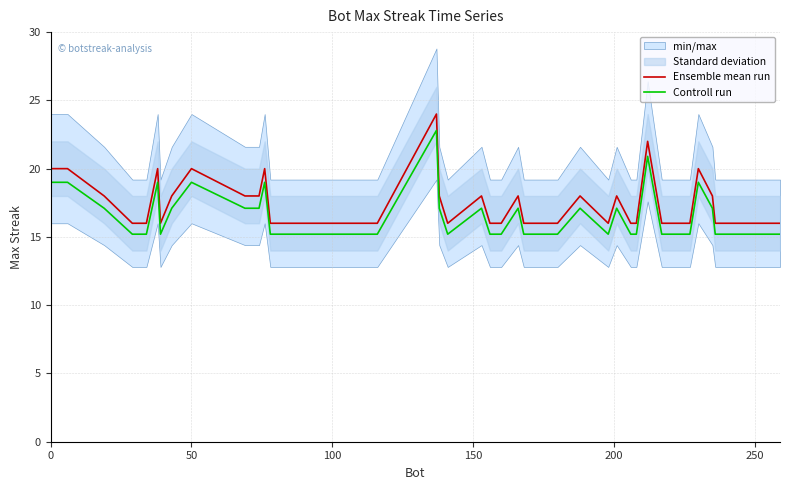

What is the highest value of the Controll run series?

22.8